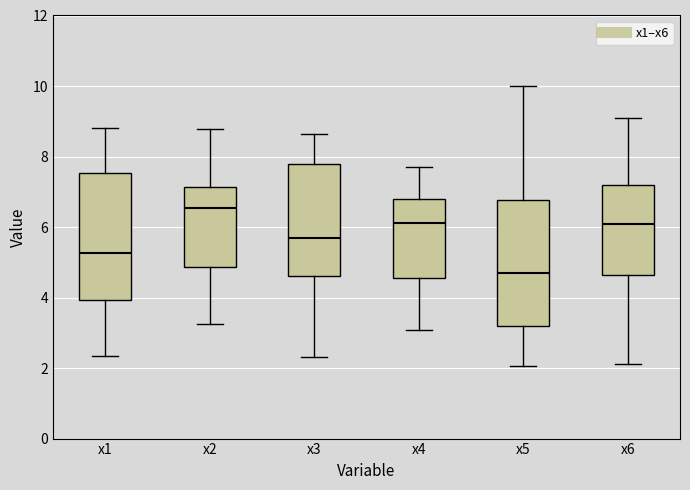

Reading left to right, read every box against the y-axis: the position of its median line, the range the box covers, and the ends of its whiskers. The values are not printed on the chart, so give them approximately, as read against the axis.

x1: median 5.2, box 4.0 to 7.6, whiskers 2.4 to 8.8
x2: median 6.6, box 4.8 to 7.2, whiskers 3.2 to 8.8
x3: median 5.8, box 4.6 to 7.8, whiskers 2.4 to 8.6
x4: median 6.2, box 4.6 to 6.8, whiskers 3.0 to 7.8
x5: median 4.6, box 3.2 to 6.8, whiskers 2.0 to 10.0
x6: median 6.0, box 4.6 to 7.2, whiskers 2.2 to 9.0